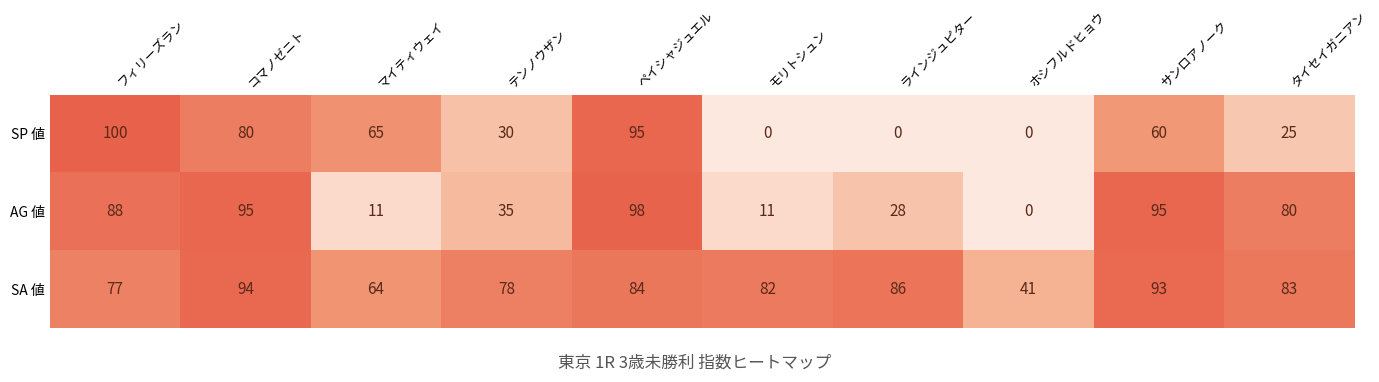

The SA 値 series shows 121 at フィリーズラン. True or false?

False